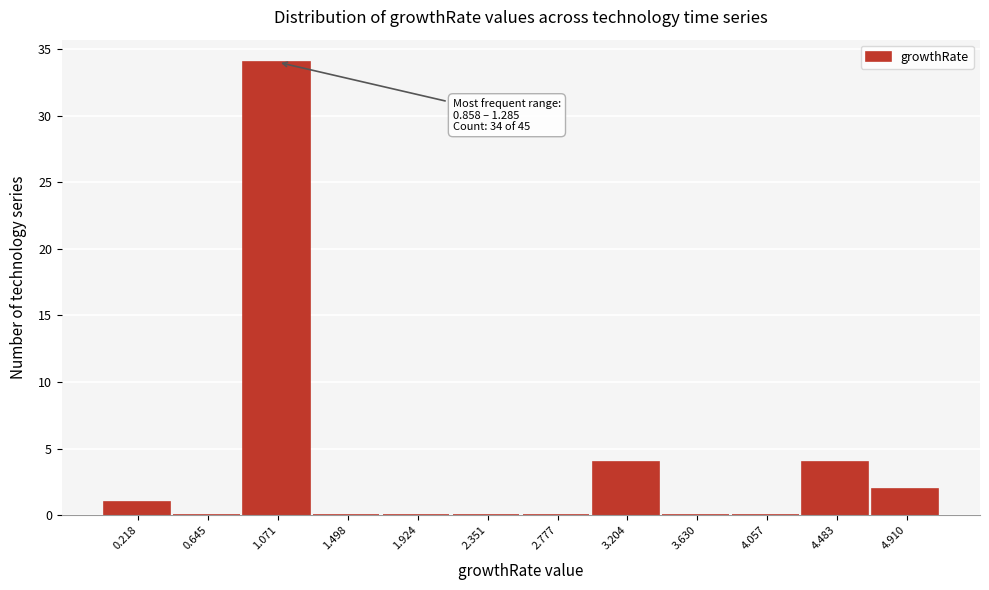

Which range on the x-axis has the tallest bar?

0.85 to 1.30